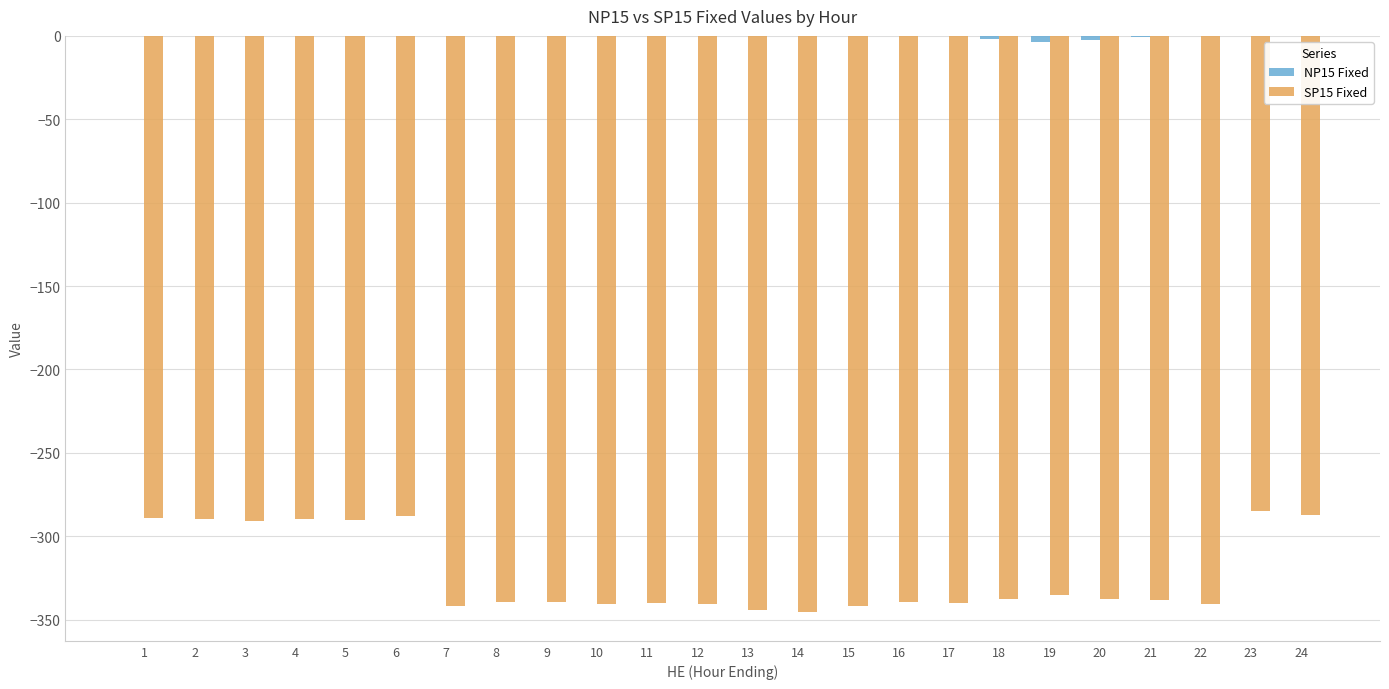

Which series has the largest total across all categories?

NP15 Fixed